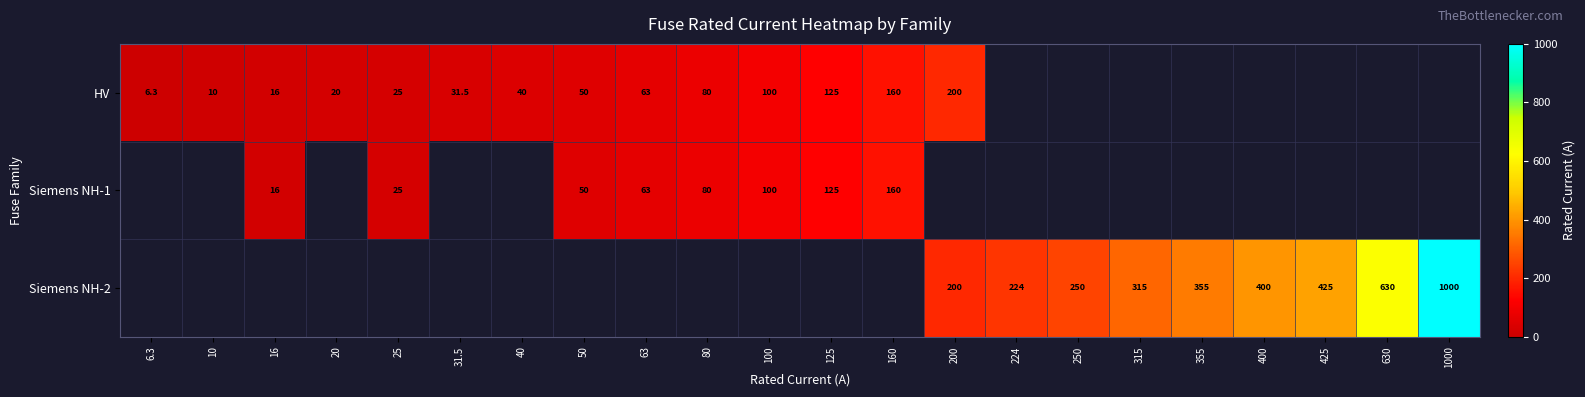

Count the number of data series in this chart.

3